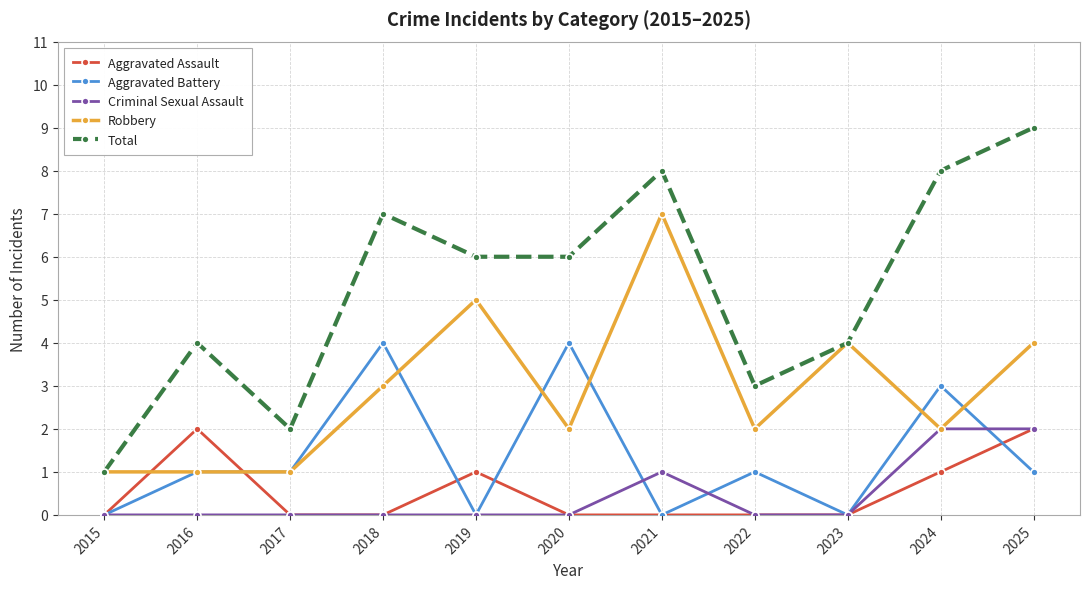

Reading left to right, extract all data points from this chart.

Aggravated Assault: 0	2	0	0	1	0	0	0	0	1	2
Aggravated Battery: 0	1	1	4	0	4	0	1	0	3	1
Criminal Sexual Assault: 0	0	0	0	0	0	1	0	0	2	2
Robbery: 1	1	1	3	5	2	7	2	4	2	4
Total: 1	4	2	7	6	6	8	3	4	8	9